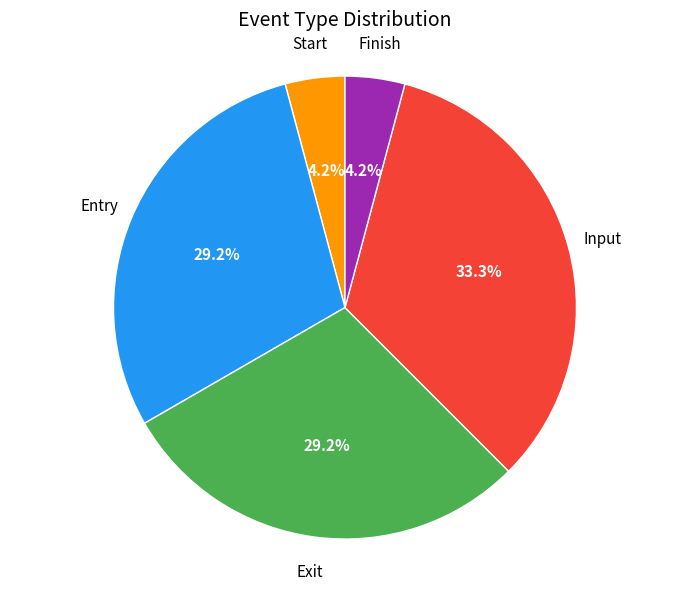

Approximately how many times larger is the value at Finish compared to Start?

1.0